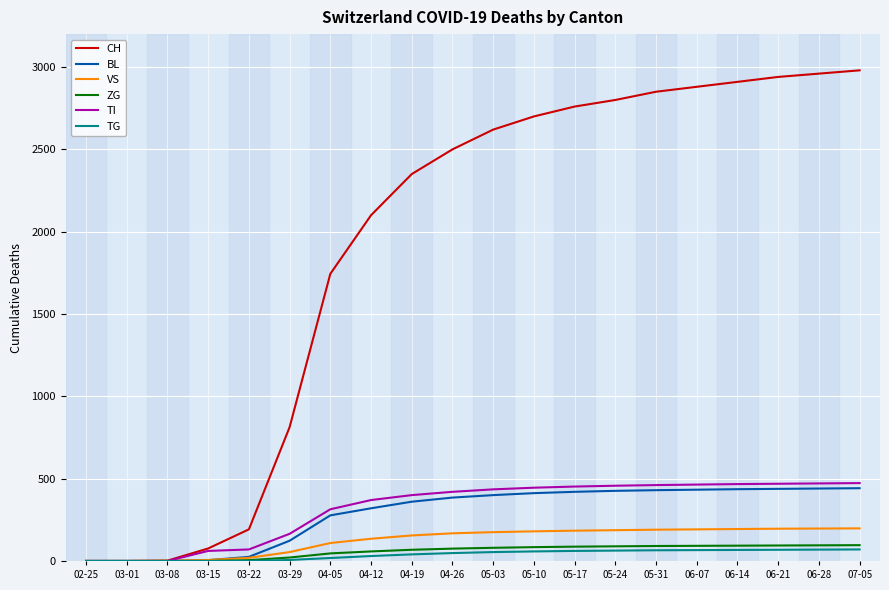

The value of CH at 03-29 is 1088. True or false?

False